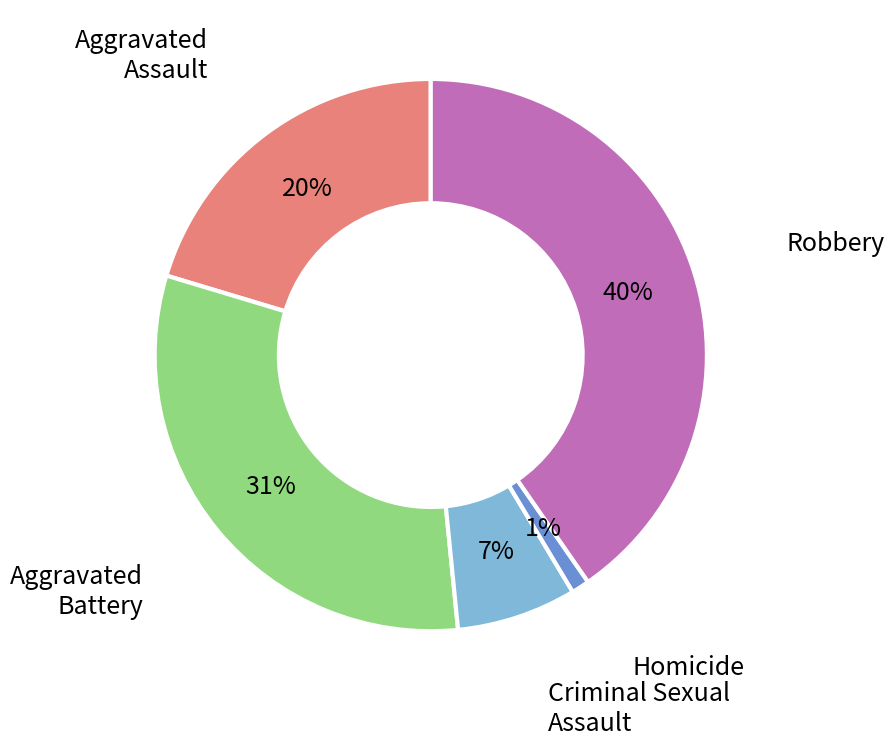

To the nearest percent, what is the average slice percentage?

20%